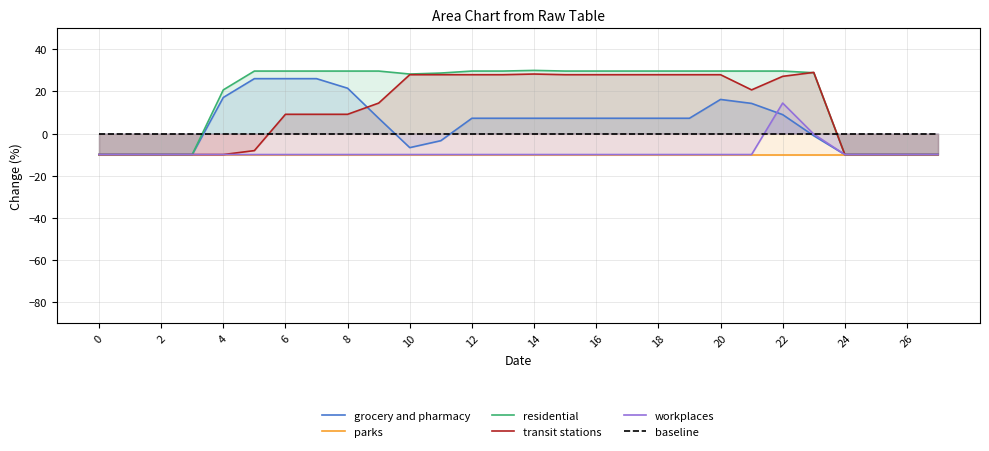

How many intersections are there between transit stations and residential?

1